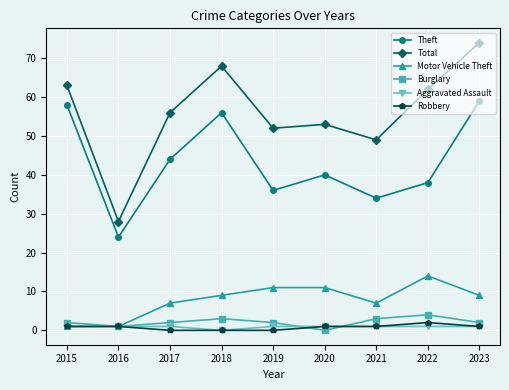

Is the value of Theft at 2017 greater than the value of Aggravated Assault at 2019?

Yes